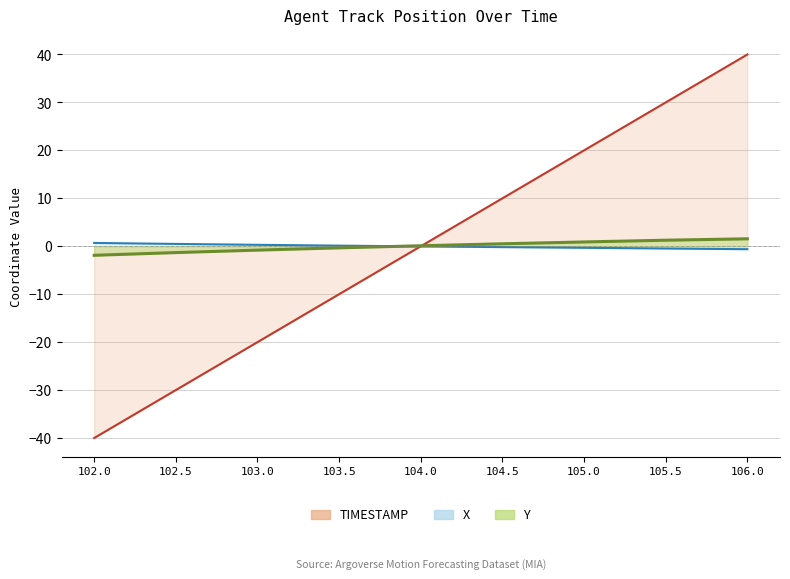

Which series changed the most between 105.0 and 106.0?

TIMESTAMP